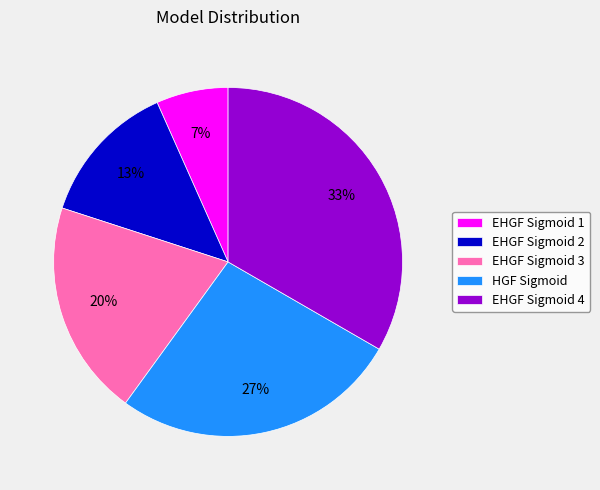

Rank the categories by value from lowest to highest.

EHGF Sigmoid 1, EHGF Sigmoid 2, EHGF Sigmoid 3, HGF Sigmoid, EHGF Sigmoid 4